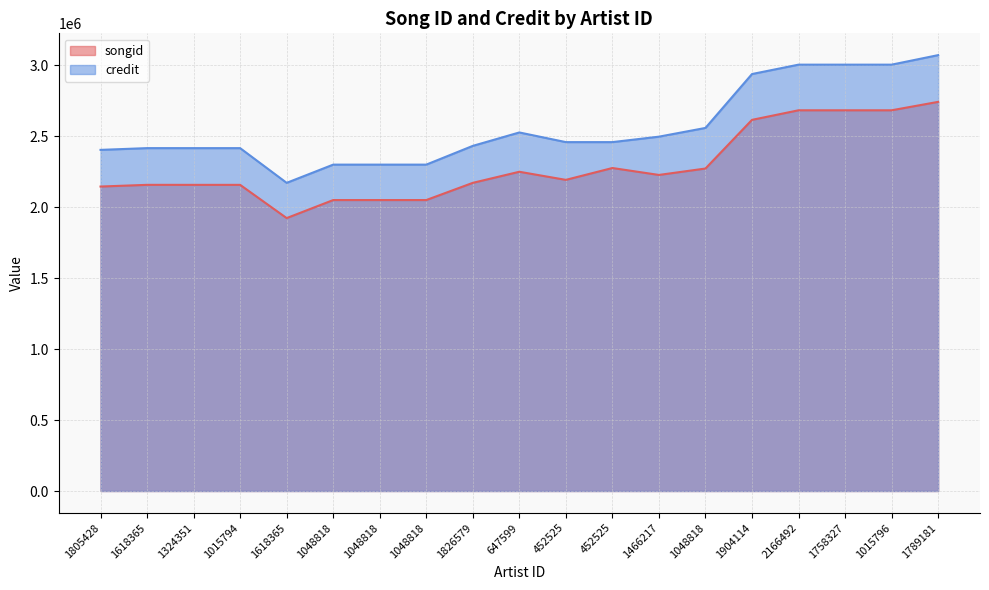

Which series changed the most between 647599 and 1758327?

credit